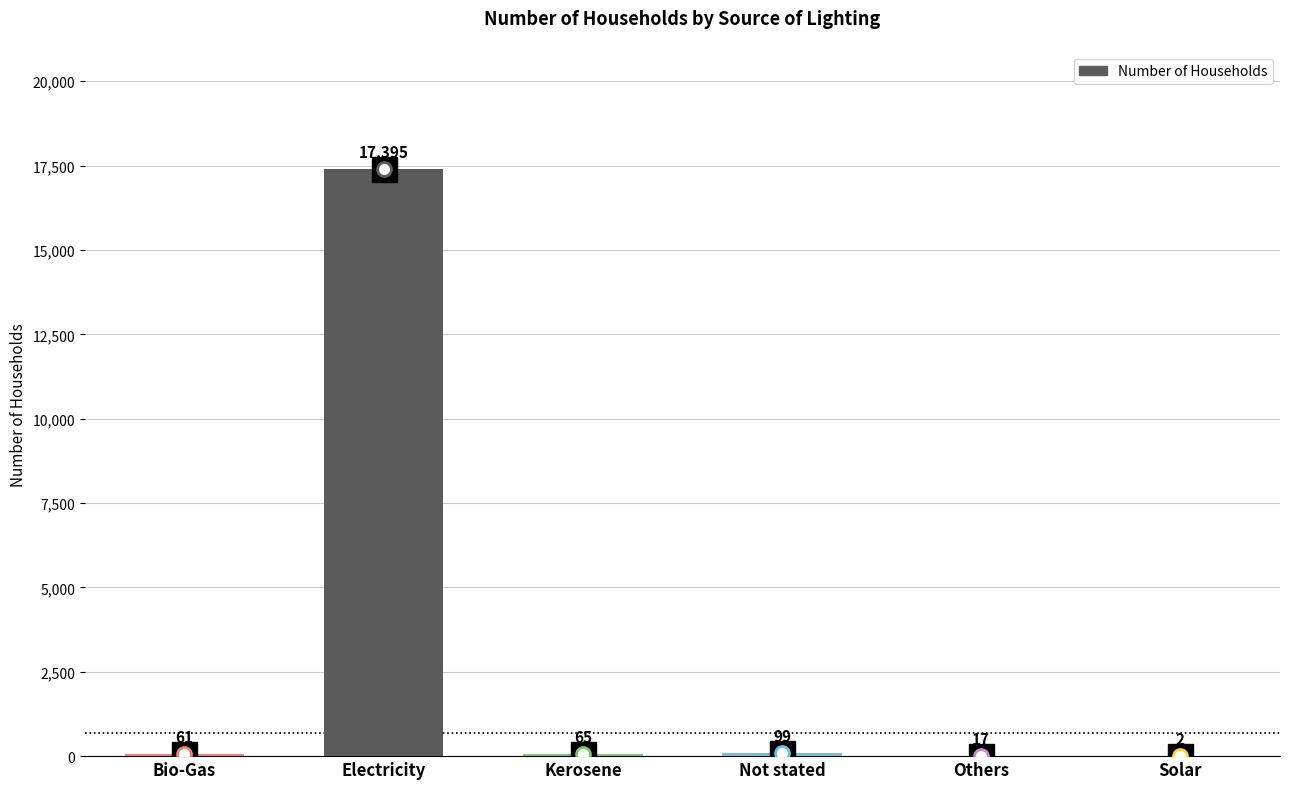

What is the greatest value displayed?

17395